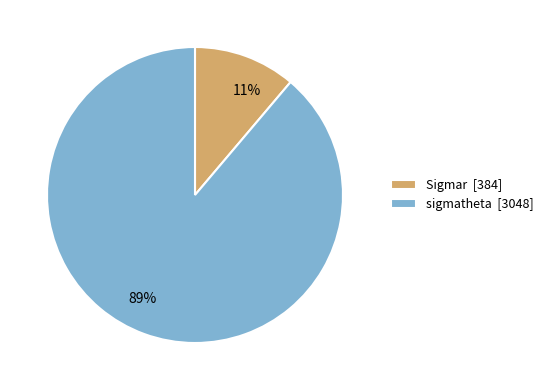

To the nearest percent, what is the combined percentage of sigmatheta and Sigmar?

100%